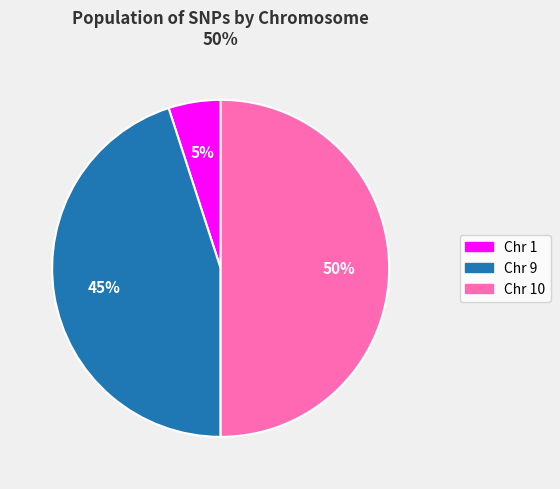

How many segments does this pie chart have?

3